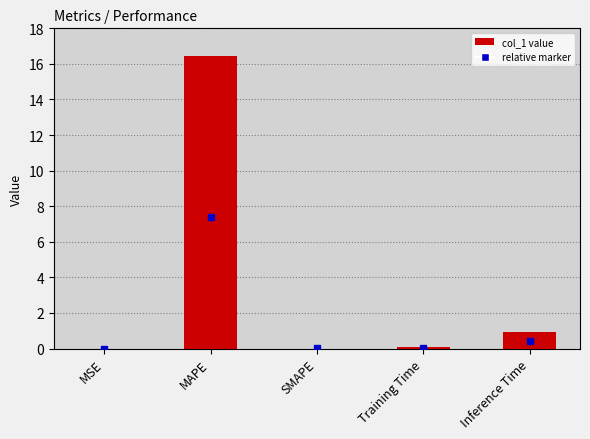

Which category has the highest value across all series?

MAPE